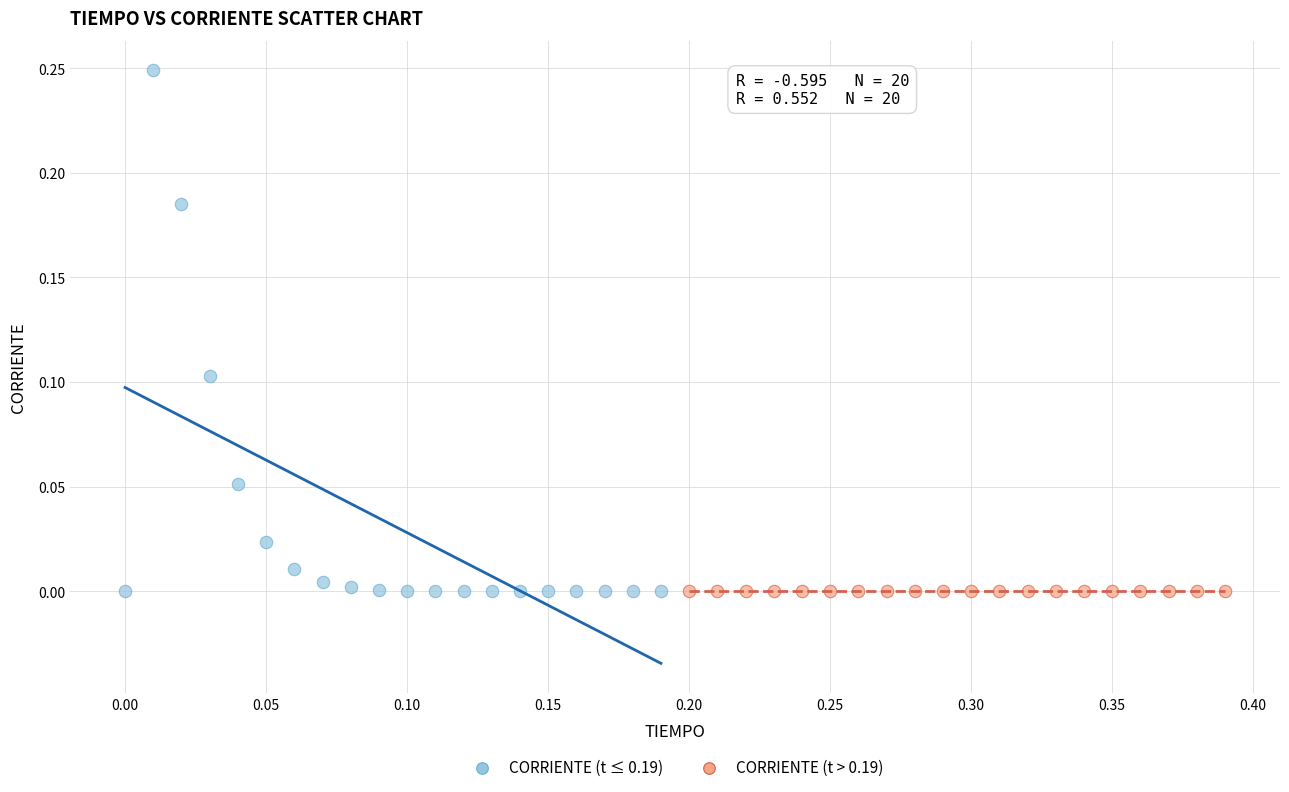

Which series has the widest spread of Y values?

CORRIENTE (t ≤ 0.19)